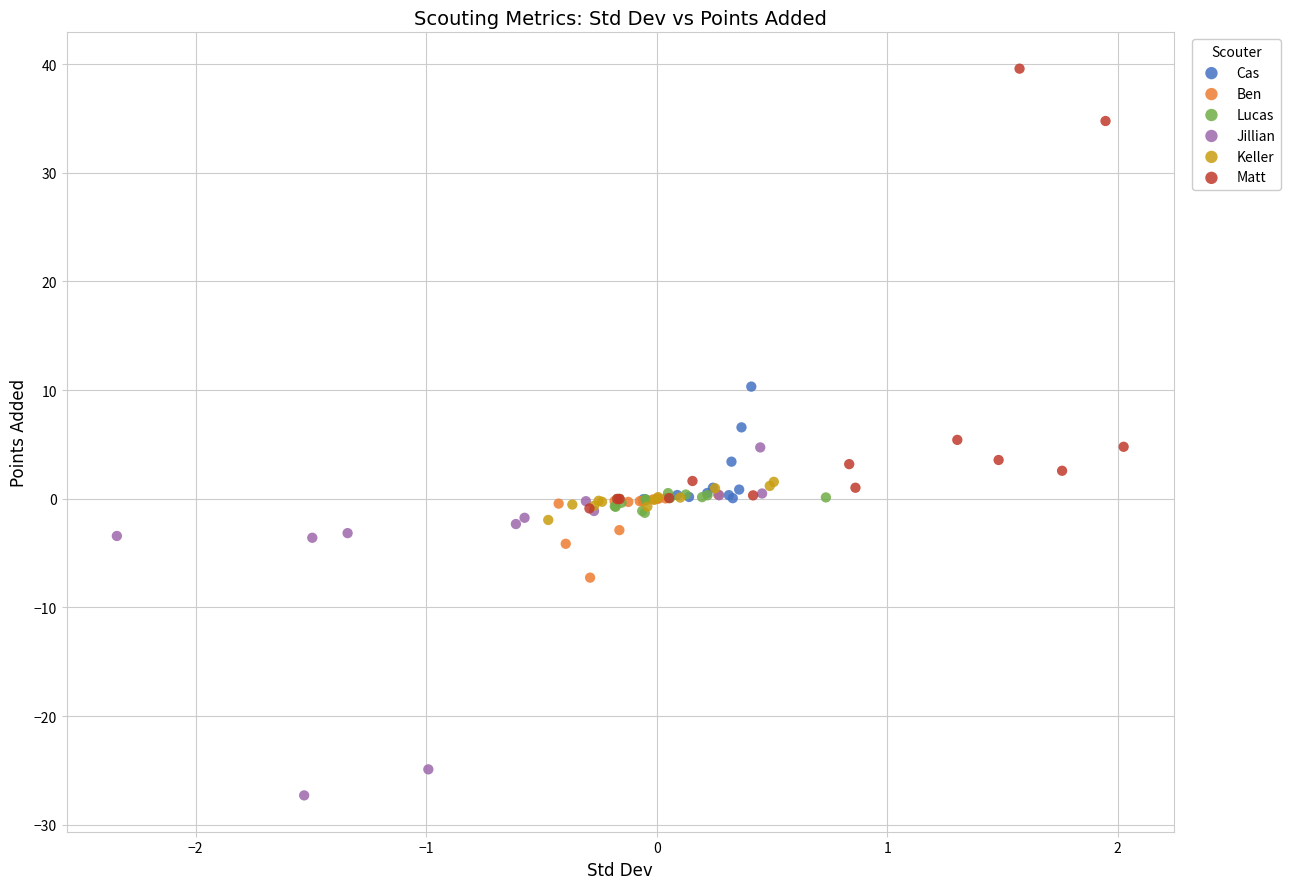

Which series has the widest spread of Y values?

Matt